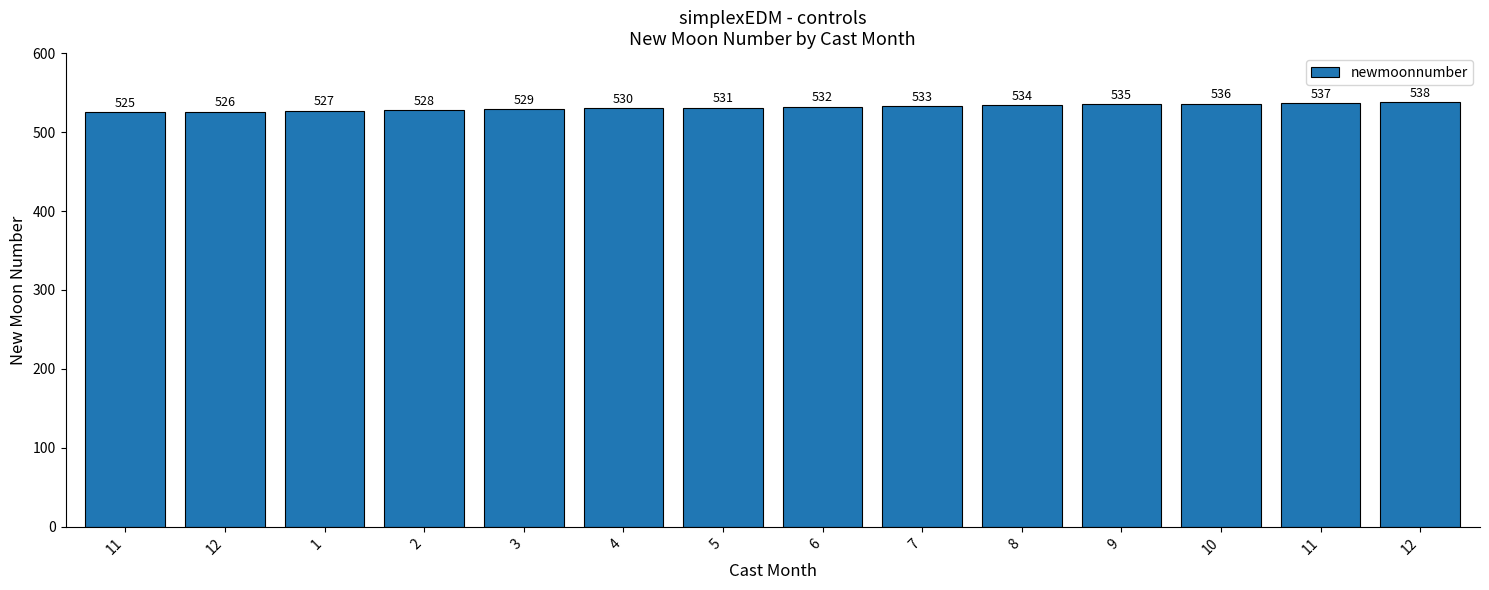

What is the difference between the maximum and second lowest values?

12